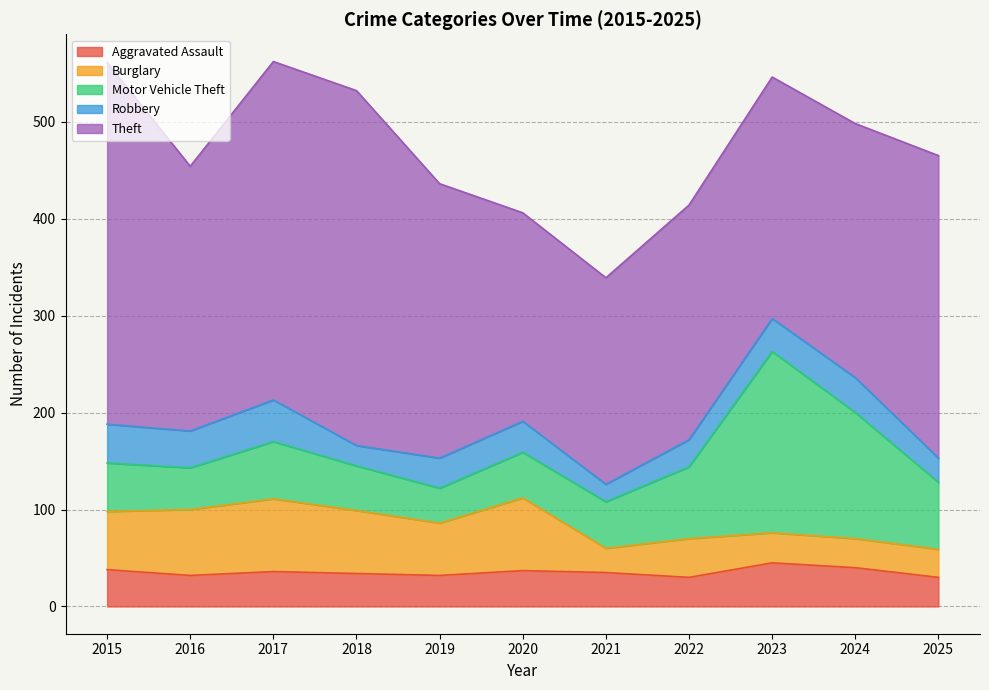

Rank the series at 2024 from lowest to highest value.

Burglary, Robbery, Aggravated Assault, Motor Vehicle Theft, Theft